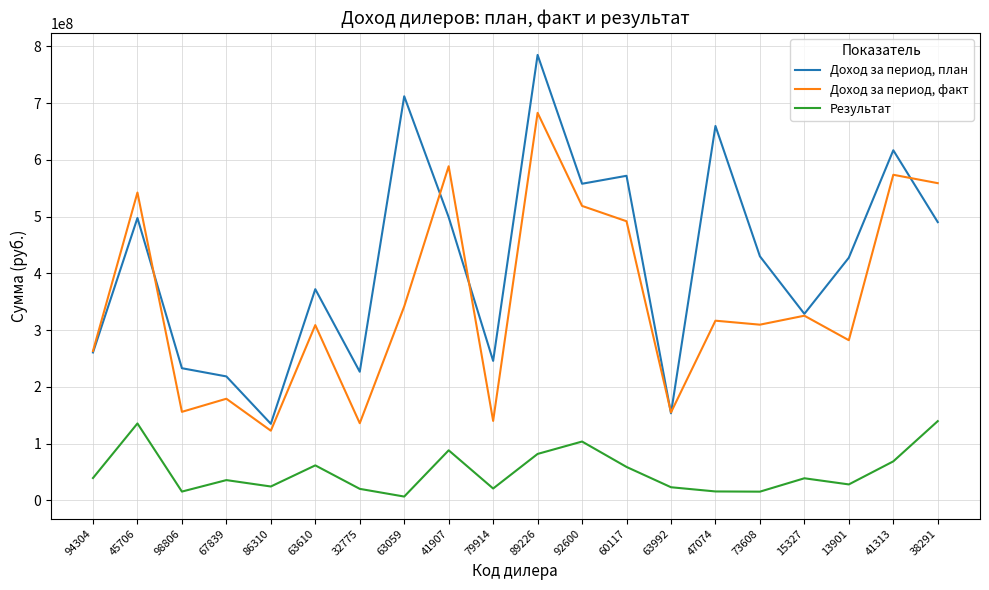

True or false: Доход за период, факт and Результат cross at least once.

False